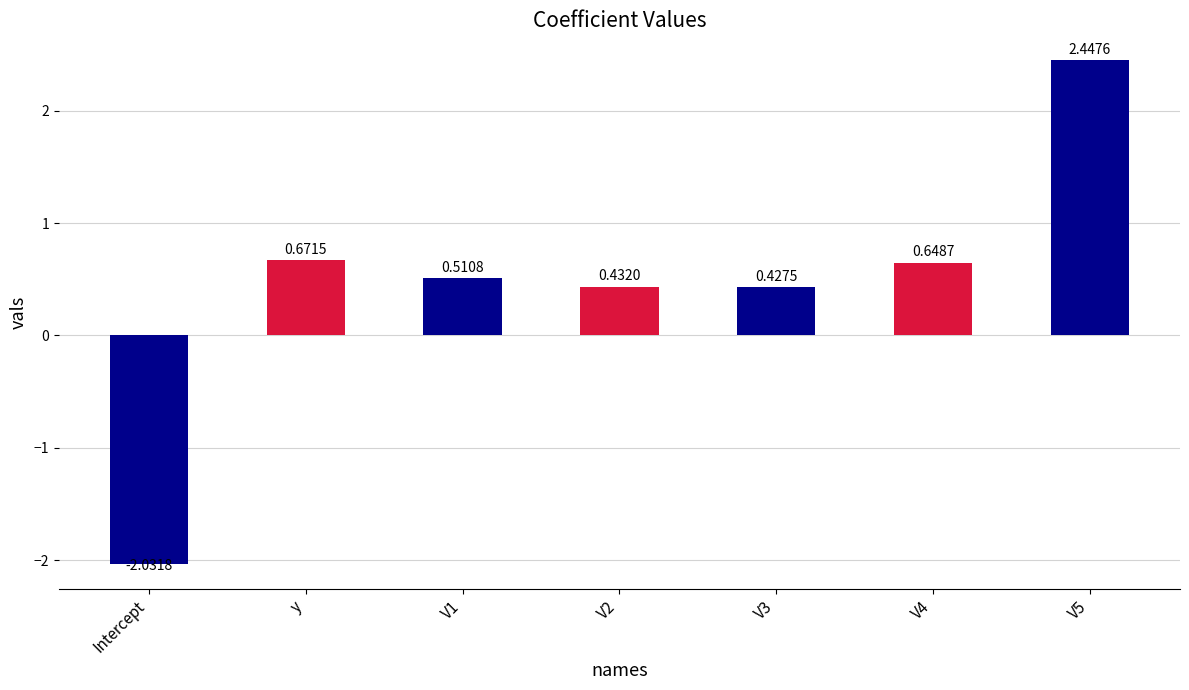

Does the chart contain stacked bars?

No